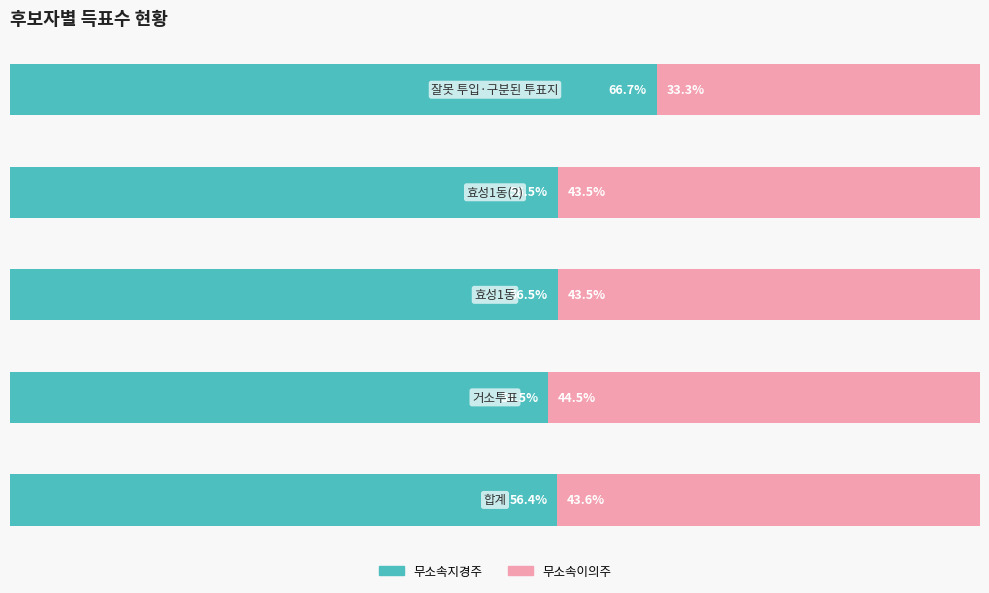

What is the label of the 4th bar from the right?

거소투표